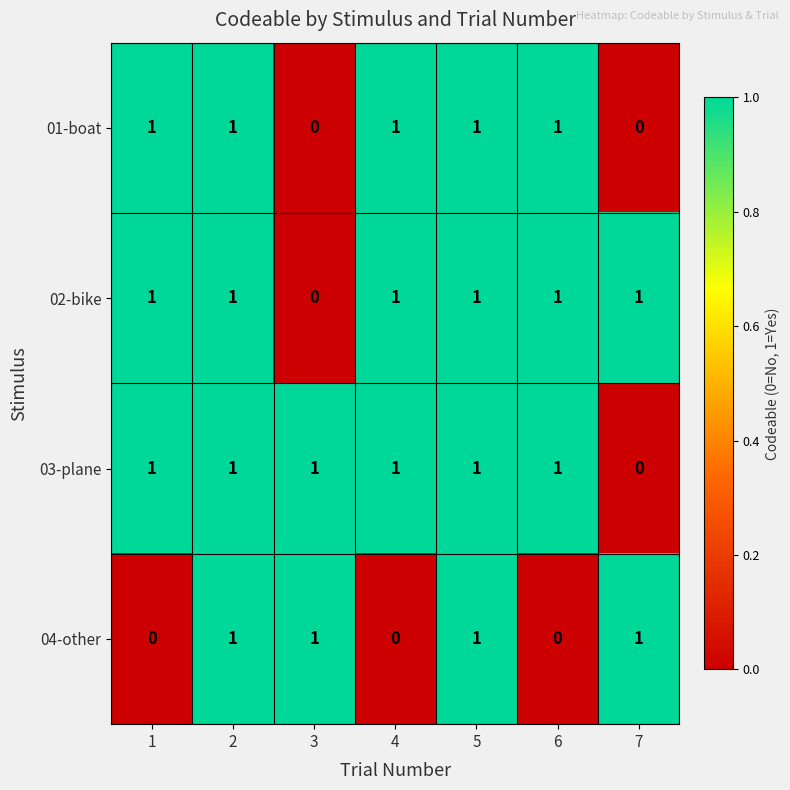

What is the sum of all 02-bike values?

6